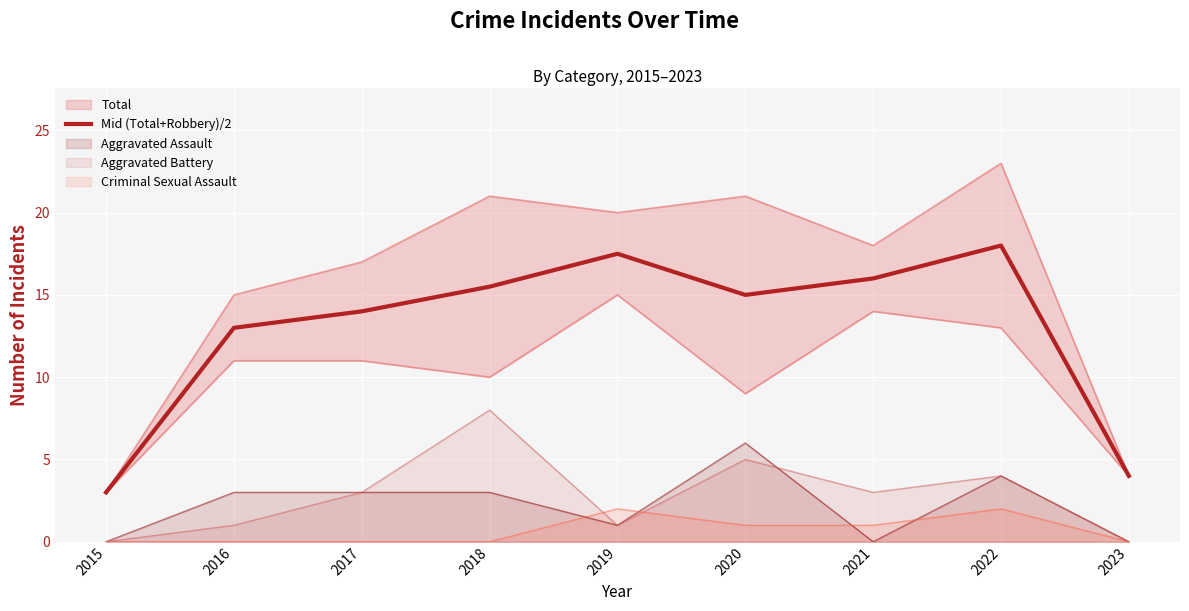

What is the maximum value for Mid (Total+Robbery)/2?

18.0